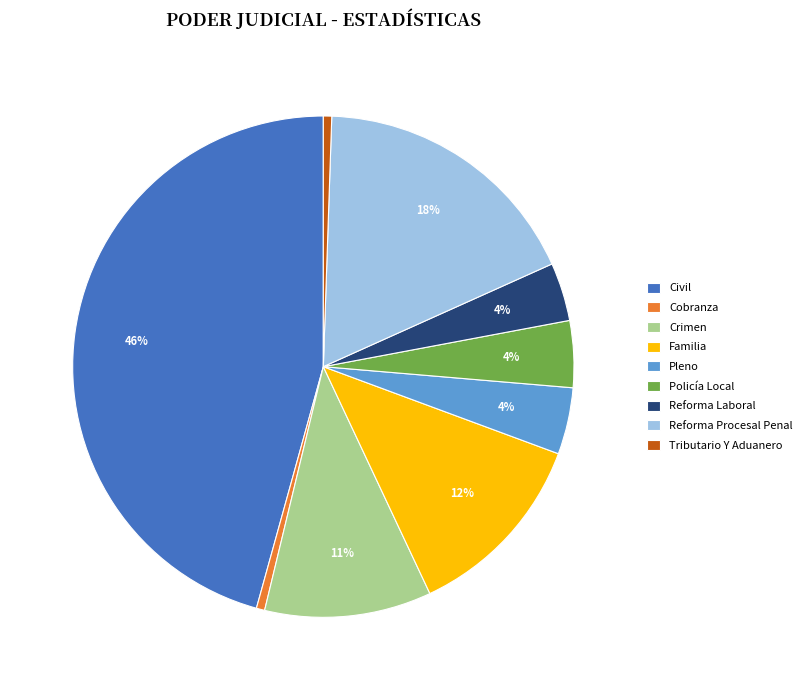

The Tributario Y Aduanero slice represents 1% of the pie. True or false?

True